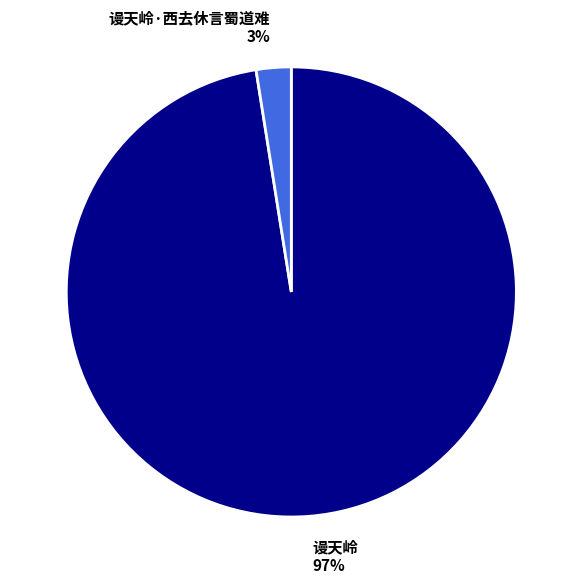

Is the sum of 谩天岭 and 谩天岭·西去休言蜀道难 greater than half?

Yes